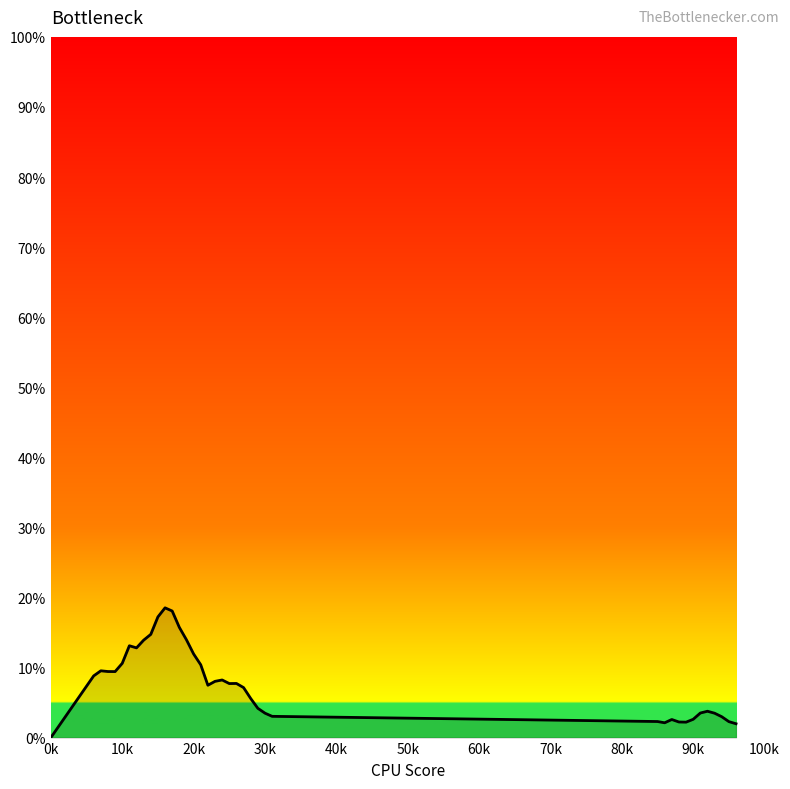

True or false: the data has more than 1 interior local peaks.

True